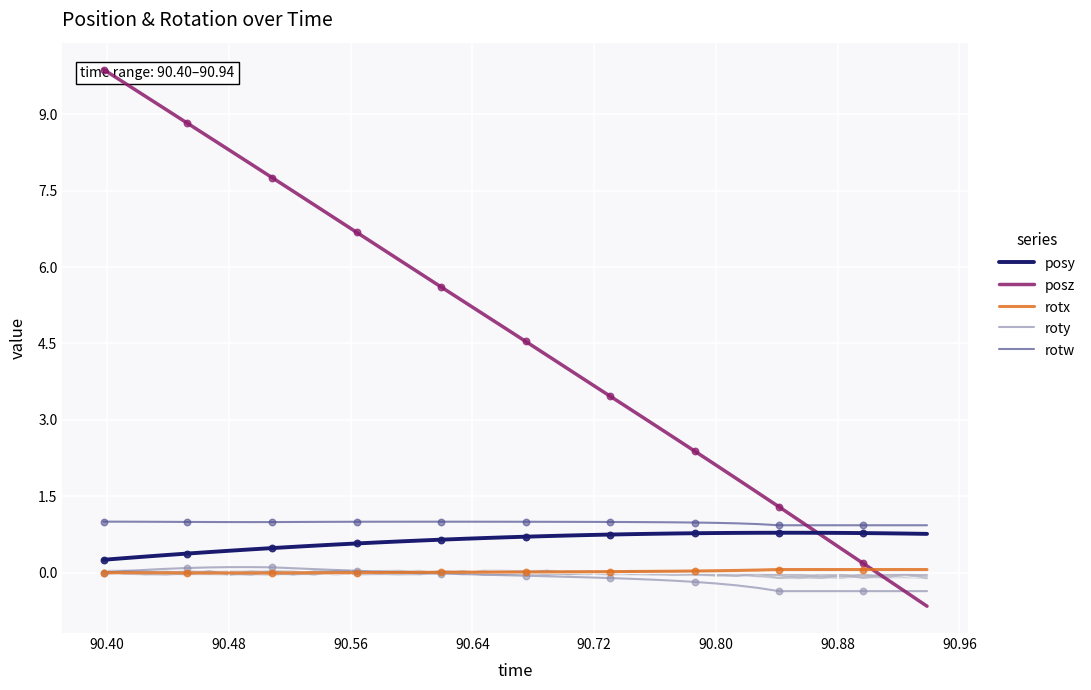

True or false: rotw and rotx intersect in this chart.

False